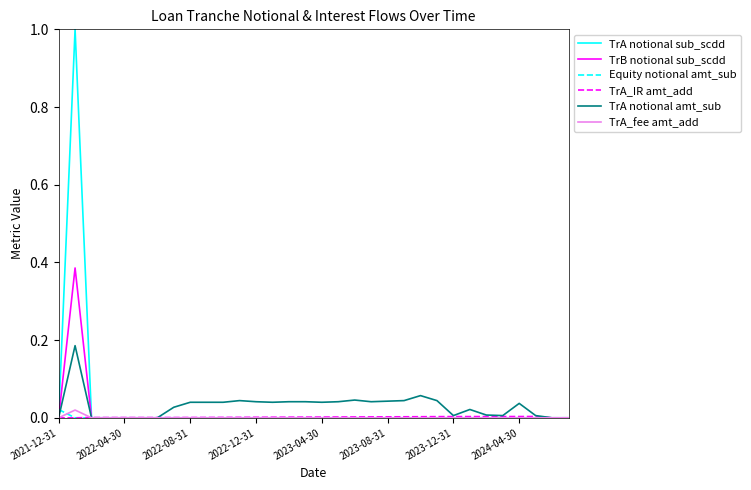

How many distinct data groups are displayed?

6